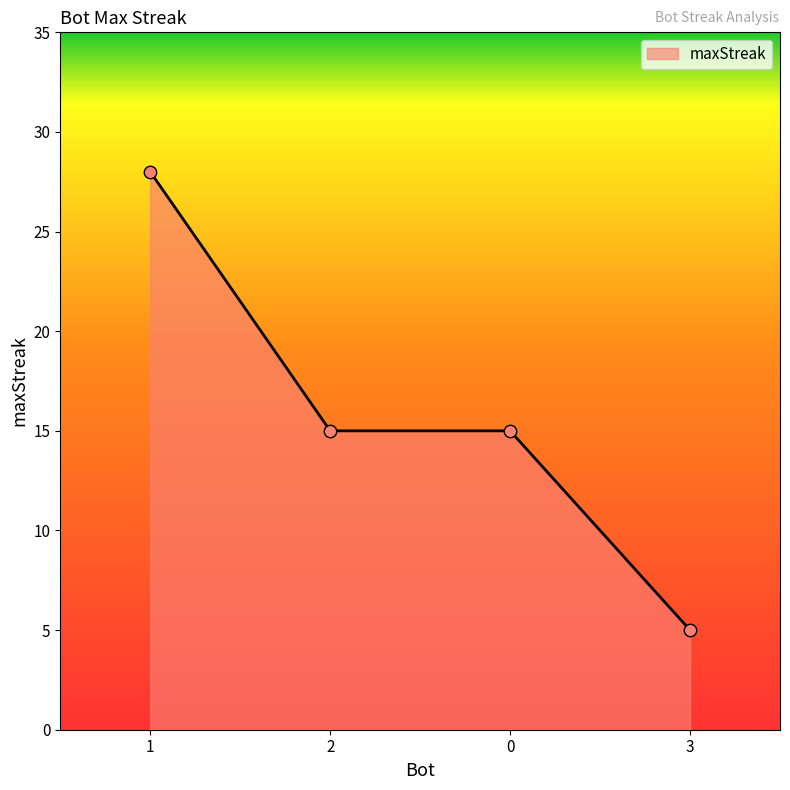

What is the ratio of the value at 0 to the value at 1?

0.5